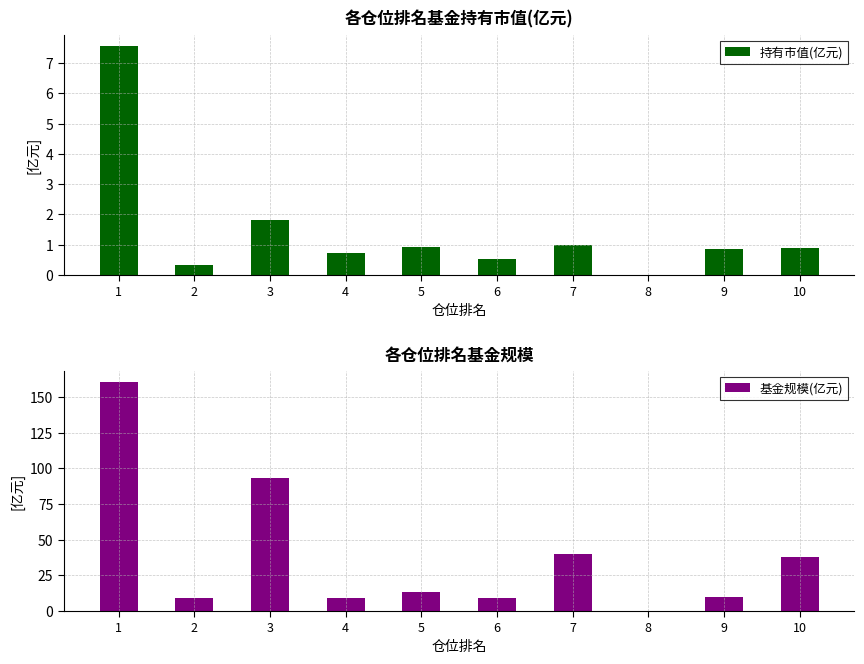

Reading left to right, list all the values displayed in this chart.

持有市值(亿元): 1=7.6	2=0.3	3=1.8	4=0.7	5=0.9	6=0.5	7=1.0	8=0.0	9=0.9	10=0.9
基金规模(亿元): 1=160.5	2=9.5	3=93.2	4=9.2	5=13.3	6=9.2	7=39.8	8=0.0	9=9.9	10=38.2